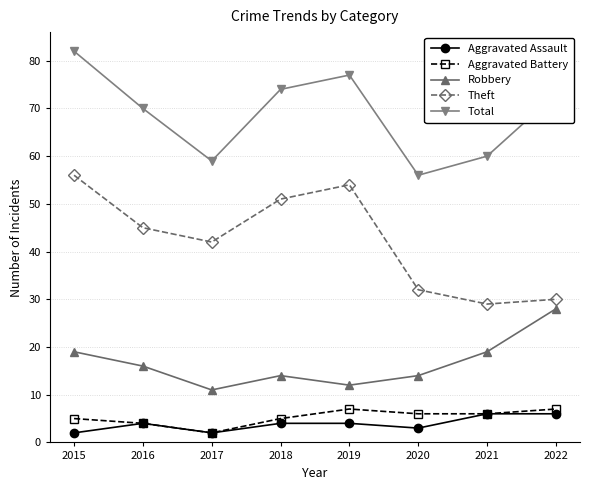

Which series has the largest range (max minus min)?

Theft